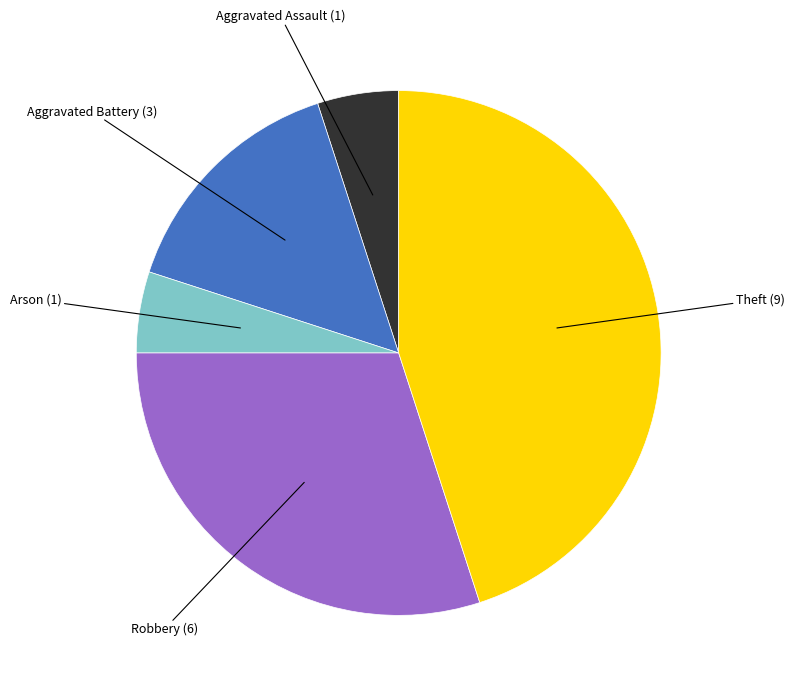

Does any single category account for the majority?

No